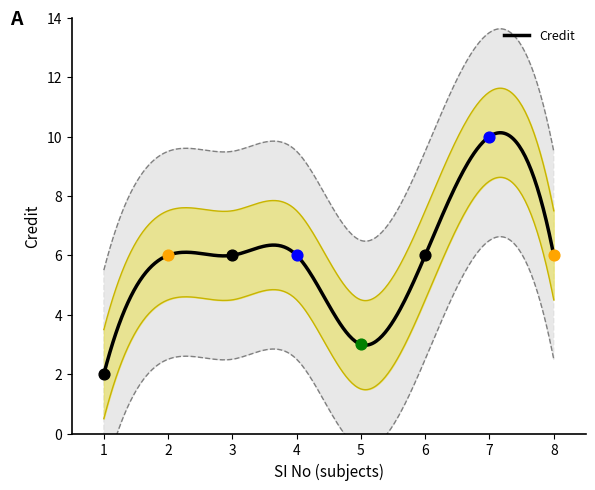

What is the change in value from 3 to 7?

+4